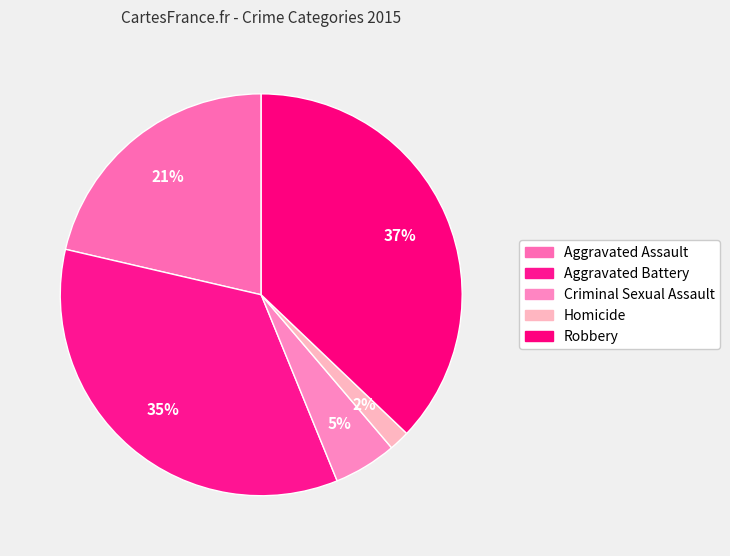

Is the sum of Aggravated Battery and Criminal Sexual Assault greater than half?

No